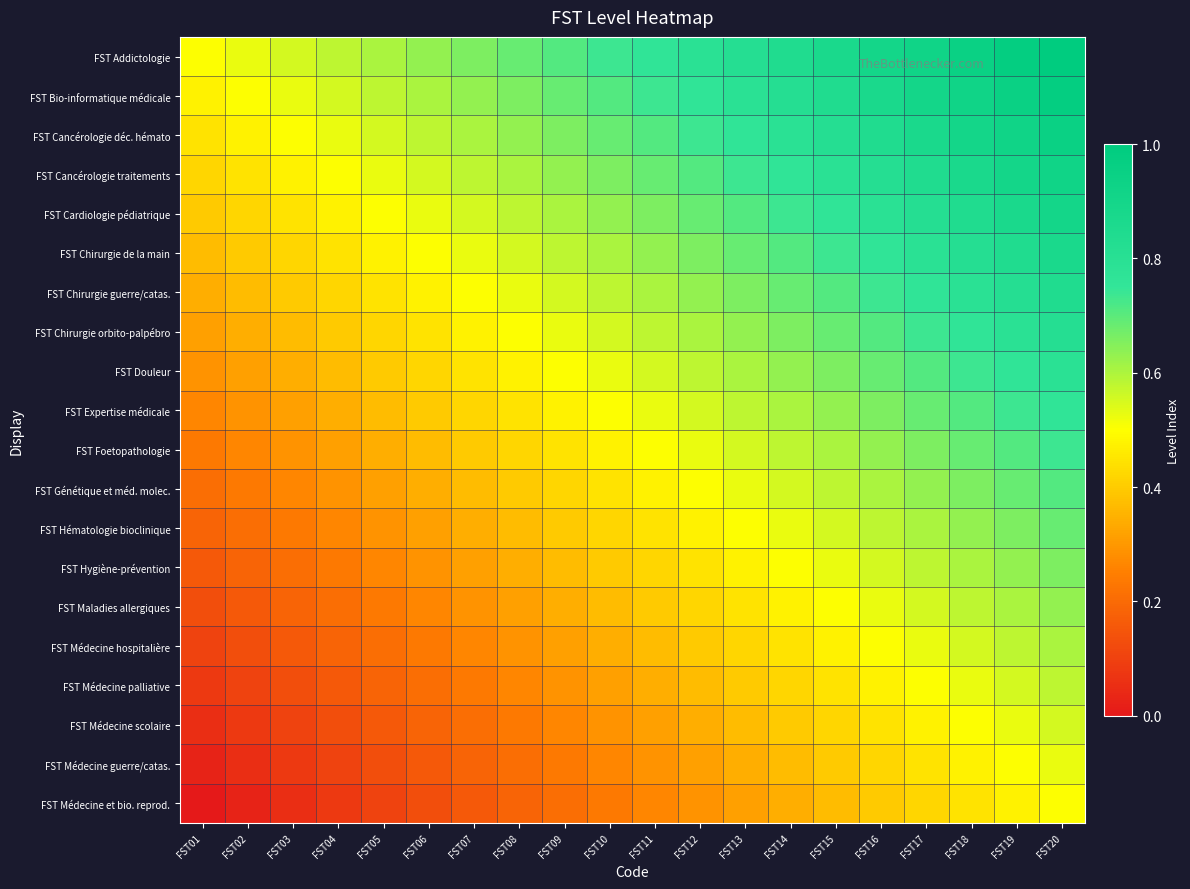

Reading right to left, extract all data points from this chart.

FST Addictologie: FST20=1.0	FST19=1.0	FST18=0.9	FST17=0.9	FST16=0.9	FST15=0.9	FST14=0.8	FST13=0.8	FST12=0.8	FST11=0.8	FST10=0.7	FST09=0.7	FST08=0.7	FST07=0.7	FST06=0.6	FST05=0.6	FST04=0.6	FST03=0.6	FST02=0.5	FST01=0.5
FST Bio-informatique médicale: FST20=1.0	FST19=0.9	FST18=0.9	FST17=0.9	FST16=0.9	FST15=0.8	FST14=0.8	FST13=0.8	FST12=0.8	FST11=0.7	FST10=0.7	FST09=0.7	FST08=0.7	FST07=0.6	FST06=0.6	FST05=0.6	FST04=0.6	FST03=0.5	FST02=0.5	FST01=0.5
FST Cancérologie déc. hémato: FST20=0.9	FST19=0.9	FST18=0.9	FST17=0.9	FST16=0.8	FST15=0.8	FST14=0.8	FST13=0.8	FST12=0.7	FST11=0.7	FST10=0.7	FST09=0.7	FST08=0.6	FST07=0.6	FST06=0.6	FST05=0.6	FST04=0.5	FST03=0.5	FST02=0.5	FST01=0.4
FST Cancérologie traitements: FST20=0.9	FST19=0.9	FST18=0.9	FST17=0.8	FST16=0.8	FST15=0.8	FST14=0.8	FST13=0.7	FST12=0.7	FST11=0.7	FST10=0.7	FST09=0.6	FST08=0.6	FST07=0.6	FST06=0.6	FST05=0.5	FST04=0.5	FST03=0.5	FST02=0.4	FST01=0.4
FST Cardiologie pédiatrique: FST20=0.9	FST19=0.9	FST18=0.8	FST17=0.8	FST16=0.8	FST15=0.8	FST14=0.7	FST13=0.7	FST12=0.7	FST11=0.7	FST10=0.6	FST09=0.6	FST08=0.6	FST07=0.6	FST06=0.5	FST05=0.5	FST04=0.5	FST03=0.4	FST02=0.4	FST01=0.4
FST Chirurgie de la main: FST20=0.9	FST19=0.8	FST18=0.8	FST17=0.8	FST16=0.8	FST15=0.7	FST14=0.7	FST13=0.7	FST12=0.7	FST11=0.6	FST10=0.6	FST09=0.6	FST08=0.6	FST07=0.5	FST06=0.5	FST05=0.5	FST04=0.4	FST03=0.4	FST02=0.4	FST01=0.4
FST Chirurgie guerre/catas.: FST20=0.8	FST19=0.8	FST18=0.8	FST17=0.8	FST16=0.7	FST15=0.7	FST14=0.7	FST13=0.7	FST12=0.6	FST11=0.6	FST10=0.6	FST09=0.6	FST08=0.5	FST07=0.5	FST06=0.5	FST05=0.4	FST04=0.4	FST03=0.4	FST02=0.4	FST01=0.3
FST Chirurgie orbito-palpébro: FST20=0.8	FST19=0.8	FST18=0.8	FST17=0.7	FST16=0.7	FST15=0.7	FST14=0.7	FST13=0.6	FST12=0.6	FST11=0.6	FST10=0.6	FST09=0.5	FST08=0.5	FST07=0.5	FST06=0.4	FST05=0.4	FST04=0.4	FST03=0.4	FST02=0.3	FST01=0.3
FST Douleur: FST20=0.8	FST19=0.8	FST18=0.7	FST17=0.7	FST16=0.7	FST15=0.7	FST14=0.6	FST13=0.6	FST12=0.6	FST11=0.6	FST10=0.5	FST09=0.5	FST08=0.5	FST07=0.4	FST06=0.4	FST05=0.4	FST04=0.4	FST03=0.3	FST02=0.3	FST01=0.3
FST Expertise médicale: FST20=0.8	FST19=0.7	FST18=0.7	FST17=0.7	FST16=0.7	FST15=0.6	FST14=0.6	FST13=0.6	FST12=0.6	FST11=0.5	FST10=0.5	FST09=0.5	FST08=0.4	FST07=0.4	FST06=0.4	FST05=0.4	FST04=0.3	FST03=0.3	FST02=0.3	FST01=0.3
FST Foetopathologie: FST20=0.7	FST19=0.7	FST18=0.7	FST17=0.7	FST16=0.6	FST15=0.6	FST14=0.6	FST13=0.6	FST12=0.5	FST11=0.5	FST10=0.5	FST09=0.4	FST08=0.4	FST07=0.4	FST06=0.4	FST05=0.3	FST04=0.3	FST03=0.3	FST02=0.3	FST01=0.2
FST Génétique et méd. molec.: FST20=0.7	FST19=0.7	FST18=0.7	FST17=0.6	FST16=0.6	FST15=0.6	FST14=0.6	FST13=0.5	FST12=0.5	FST11=0.5	FST10=0.4	FST09=0.4	FST08=0.4	FST07=0.4	FST06=0.3	FST05=0.3	FST04=0.3	FST03=0.3	FST02=0.2	FST01=0.2
FST Hématologie bioclinique: FST20=0.7	FST19=0.7	FST18=0.6	FST17=0.6	FST16=0.6	FST15=0.6	FST14=0.5	FST13=0.5	FST12=0.5	FST11=0.4	FST10=0.4	FST09=0.4	FST08=0.4	FST07=0.3	FST06=0.3	FST05=0.3	FST04=0.3	FST03=0.2	FST02=0.2	FST01=0.2
FST Hygiène-prévention: FST20=0.7	FST19=0.6	FST18=0.6	FST17=0.6	FST16=0.6	FST15=0.5	FST14=0.5	FST13=0.5	FST12=0.4	FST11=0.4	FST10=0.4	FST09=0.4	FST08=0.3	FST07=0.3	FST06=0.3	FST05=0.3	FST04=0.2	FST03=0.2	FST02=0.2	FST01=0.2
FST Maladies allergiques: FST20=0.6	FST19=0.6	FST18=0.6	FST17=0.6	FST16=0.5	FST15=0.5	FST14=0.5	FST13=0.4	FST12=0.4	FST11=0.4	FST10=0.4	FST09=0.3	FST08=0.3	FST07=0.3	FST06=0.3	FST05=0.2	FST04=0.2	FST03=0.2	FST02=0.2	FST01=0.1
FST Médecine hospitalière: FST20=0.6	FST19=0.6	FST18=0.6	FST17=0.5	FST16=0.5	FST15=0.5	FST14=0.4	FST13=0.4	FST12=0.4	FST11=0.4	FST10=0.3	FST09=0.3	FST08=0.3	FST07=0.3	FST06=0.2	FST05=0.2	FST04=0.2	FST03=0.2	FST02=0.1	FST01=0.1
FST Médecine palliative: FST20=0.6	FST19=0.6	FST18=0.5	FST17=0.5	FST16=0.5	FST15=0.4	FST14=0.4	FST13=0.4	FST12=0.4	FST11=0.3	FST10=0.3	FST09=0.3	FST08=0.3	FST07=0.2	FST06=0.2	FST05=0.2	FST04=0.2	FST03=0.1	FST02=0.1	FST01=0.1
FST Médecine scolaire: FST20=0.6	FST19=0.5	FST18=0.5	FST17=0.5	FST16=0.4	FST15=0.4	FST14=0.4	FST13=0.4	FST12=0.3	FST11=0.3	FST10=0.3	FST09=0.3	FST08=0.2	FST07=0.2	FST06=0.2	FST05=0.2	FST04=0.1	FST03=0.1	FST02=0.1	FST01=0.1
FST Médecine guerre/catas.: FST20=0.5	FST19=0.5	FST18=0.5	FST17=0.4	FST16=0.4	FST15=0.4	FST14=0.4	FST13=0.3	FST12=0.3	FST11=0.3	FST10=0.3	FST09=0.2	FST08=0.2	FST07=0.2	FST06=0.2	FST05=0.1	FST04=0.1	FST03=0.1	FST02=0.1	FST01=0.0
FST Médecine et bio. reprod.: FST20=0.5	FST19=0.5	FST18=0.4	FST17=0.4	FST16=0.4	FST15=0.4	FST14=0.3	FST13=0.3	FST12=0.3	FST11=0.3	FST10=0.2	FST09=0.2	FST08=0.2	FST07=0.2	FST06=0.1	FST05=0.1	FST04=0.1	FST03=0.1	FST02=0.0	FST01=0.0